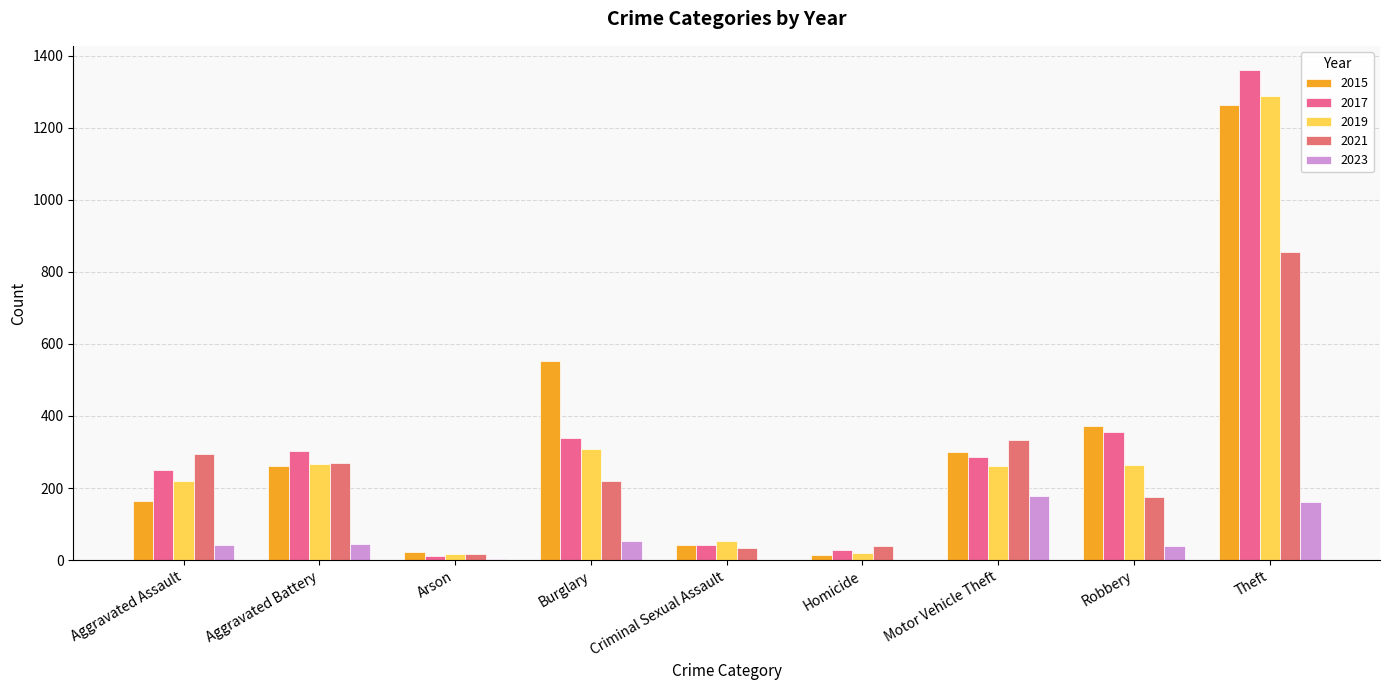

What is the label of the 1st bar from the right?

Theft